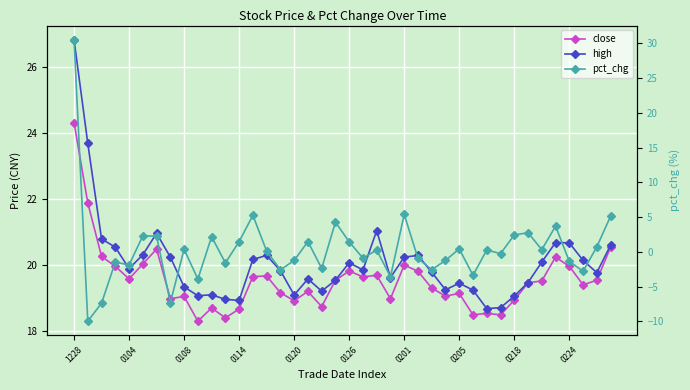

What is the sum of all pct_chg values?

16.0